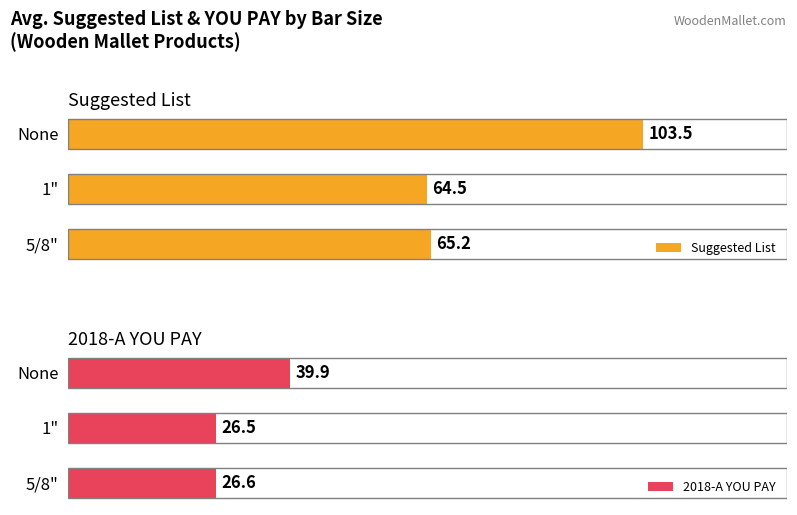

Which series has the largest range (max minus min)?

Suggested List